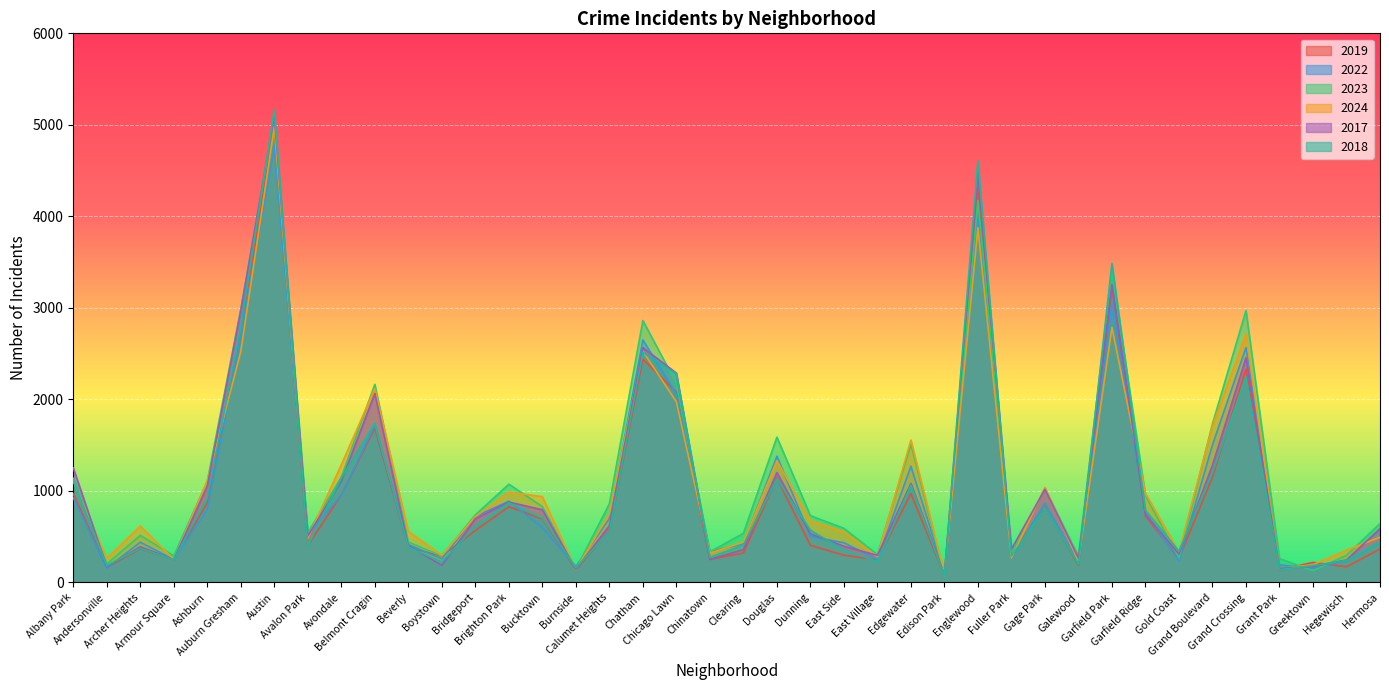

Is it true that 2017 equals 7663 at Englewood?

False